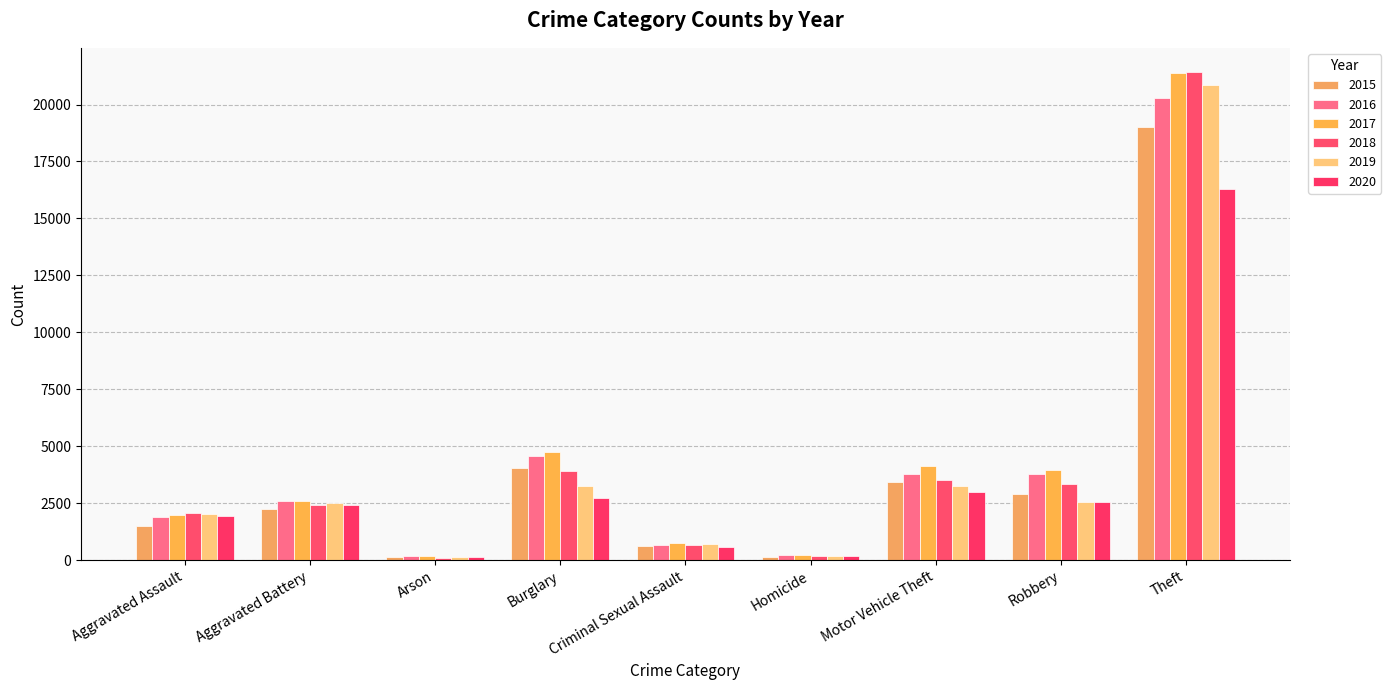

What is the sum of all 2019 values?

35461